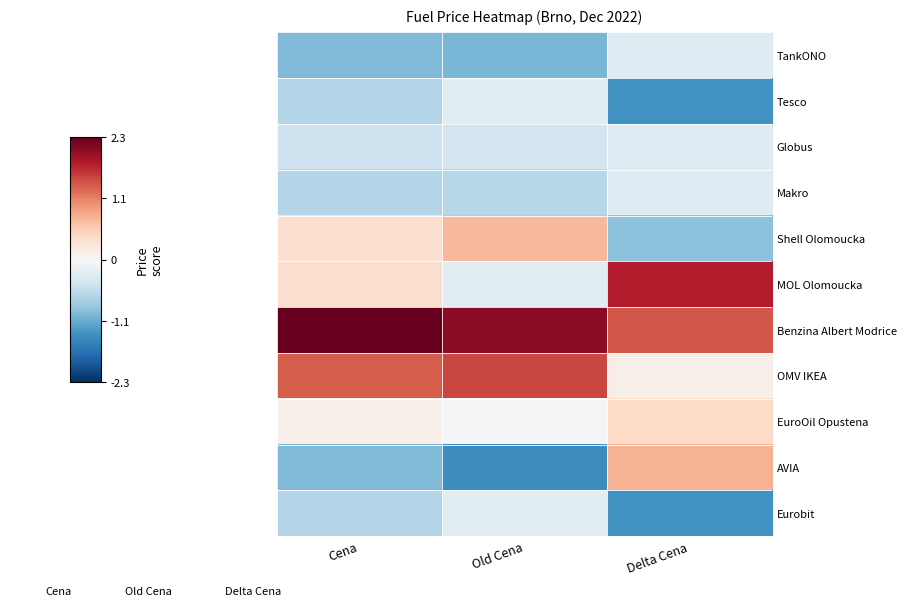

Rank the series by their maximum value, from highest to lowest.

Benzina Albert Modrice, MOL Olomoucka, OMV IKEA, AVIA, Shell Olomoucka, EuroOil Opustena, Tesco, Eurobit, TankONO, Globus, Makro